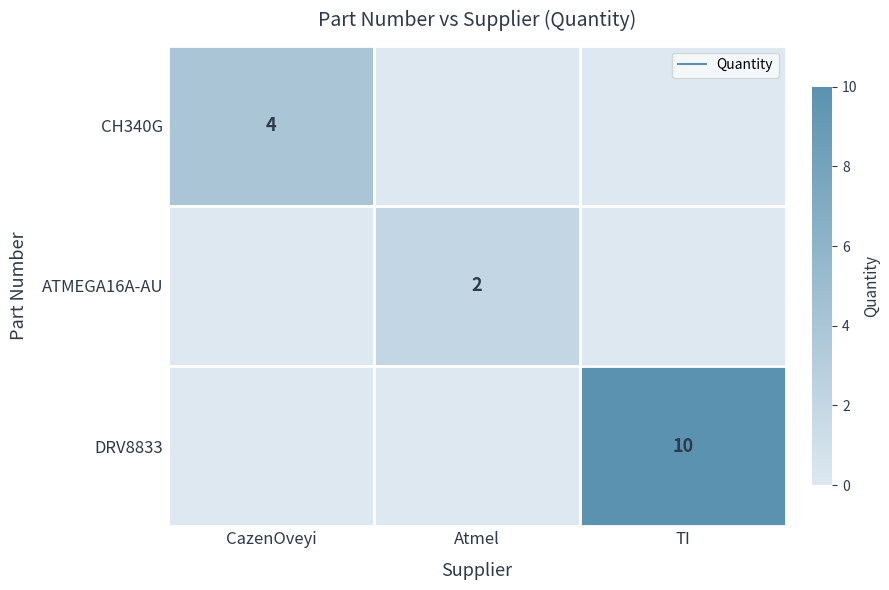

What is the maximum value for ATMEGA16A-AU?

2